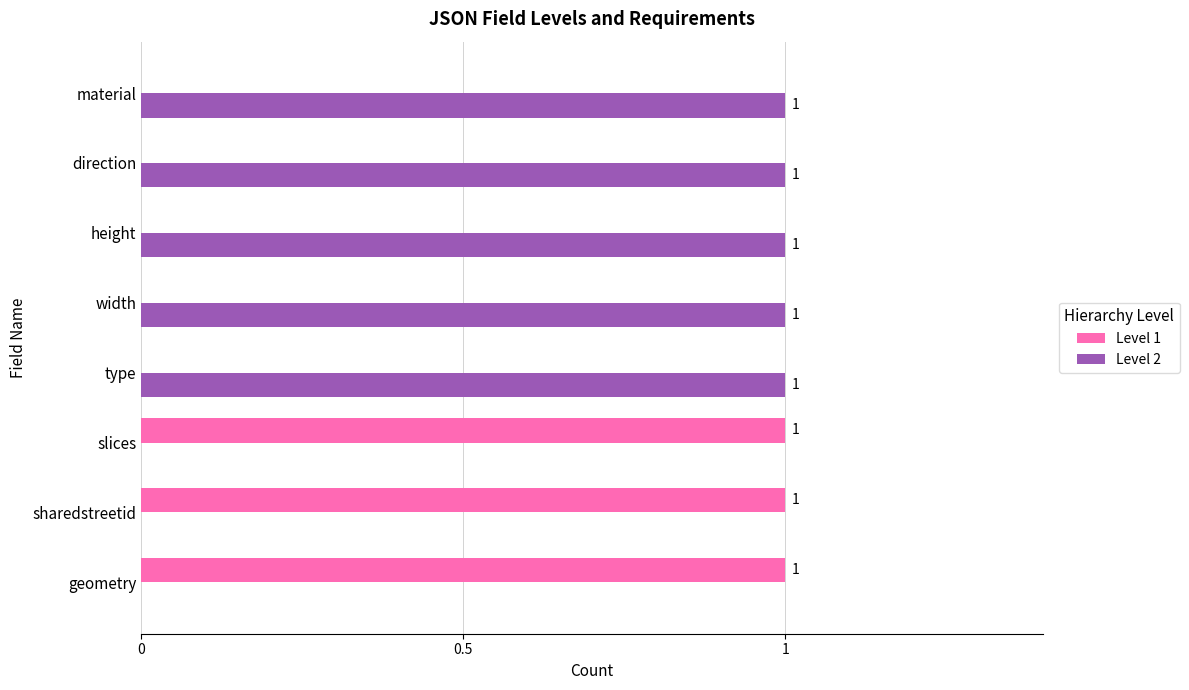

The Level 2 series shows 1 at sharedstreetid. True or false?

False